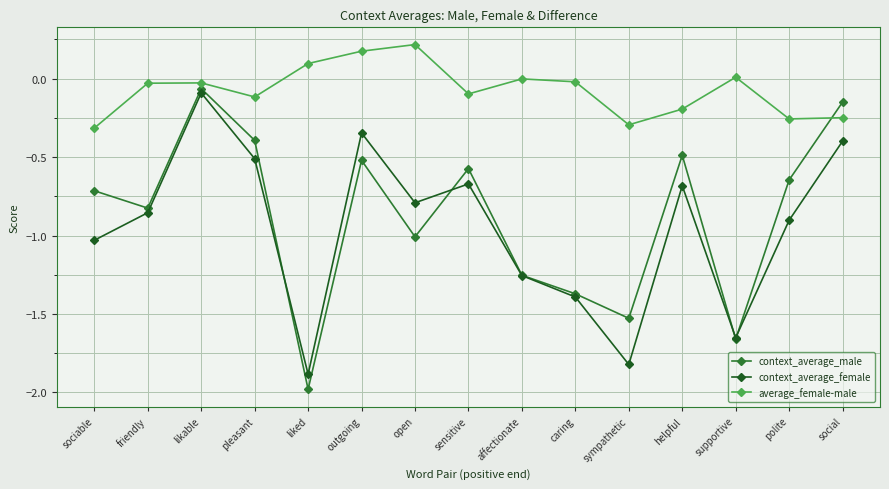

What is the spread (max minus min) of values at polite?

0.6